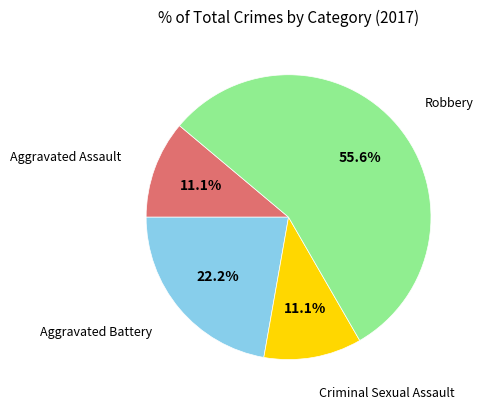

Is there any slice that represents more than half of the pie?

Yes